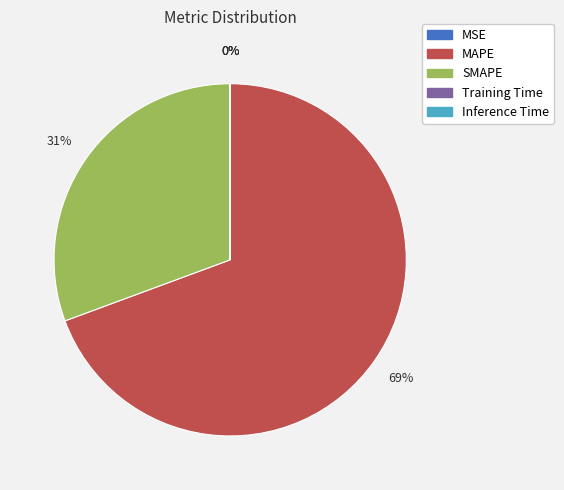

Is there any slice that represents more than half of the pie?

Yes